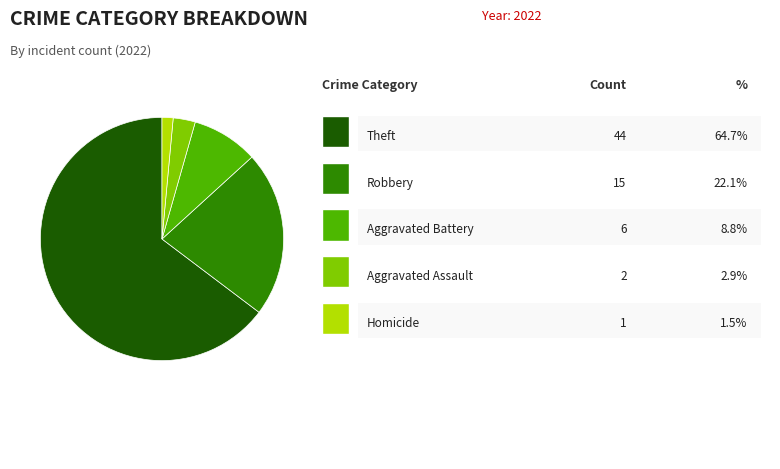

Is there a majority slice in this chart?

Yes